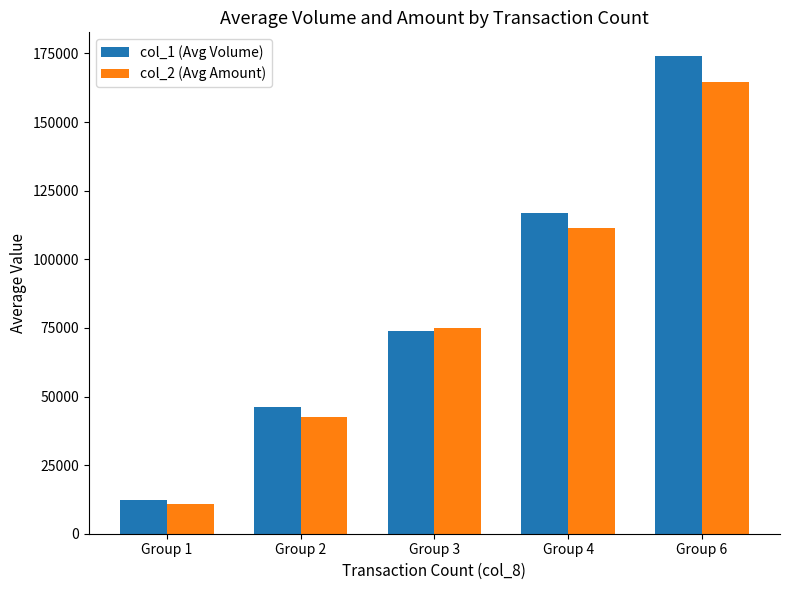

At which label does col_2 (Avg Amount) first exceed 75092?

Group 3